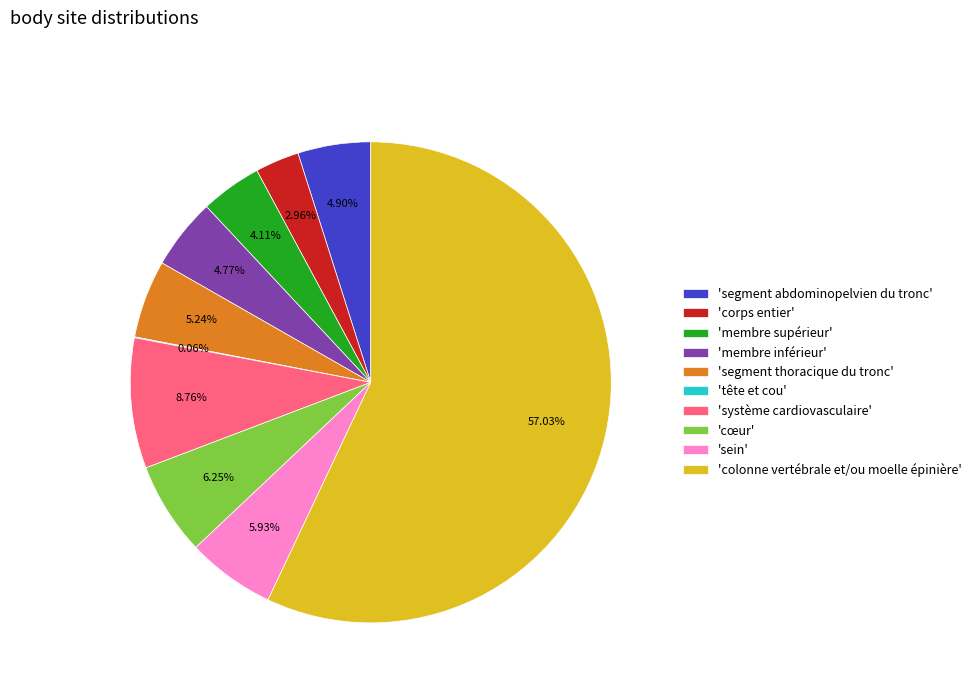

Which category has the biggest portion of the pie?

'colonne vertébrale et/ou moelle épinière'